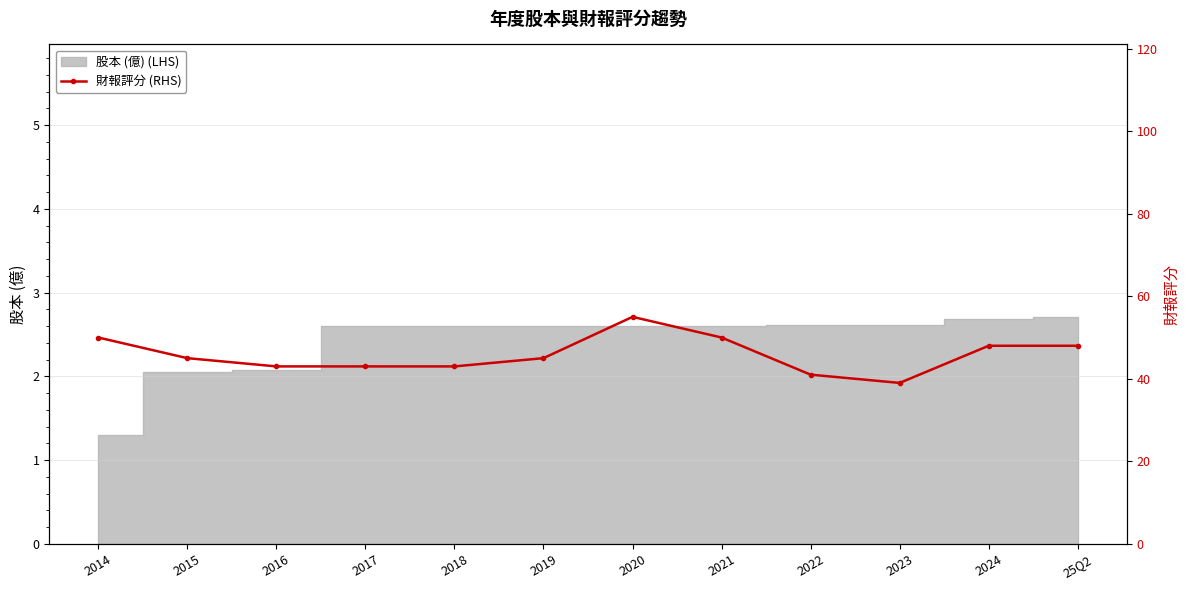

What is the minimum value shown in the chart?

39